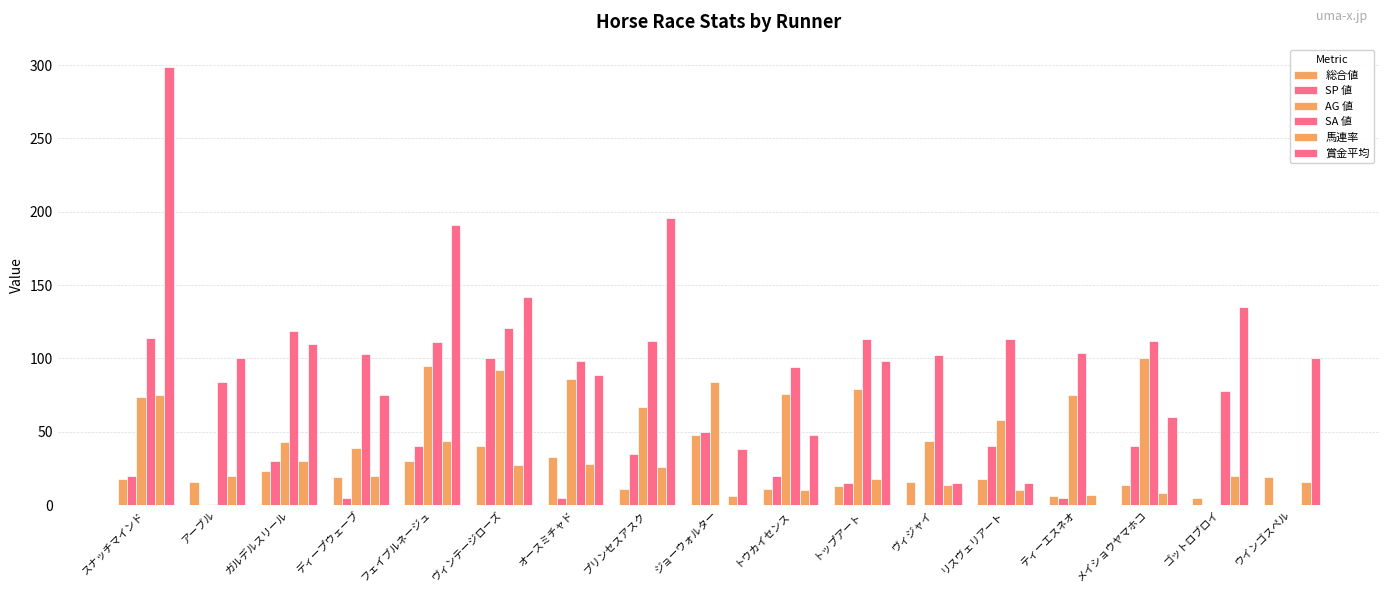

Are the bars grouped side by side (vs. stacked)?

Yes